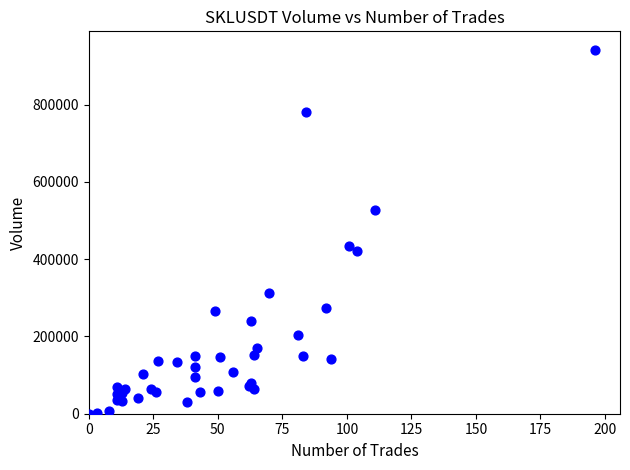

What Y value in the scatter plot is closest to 471237?

433582